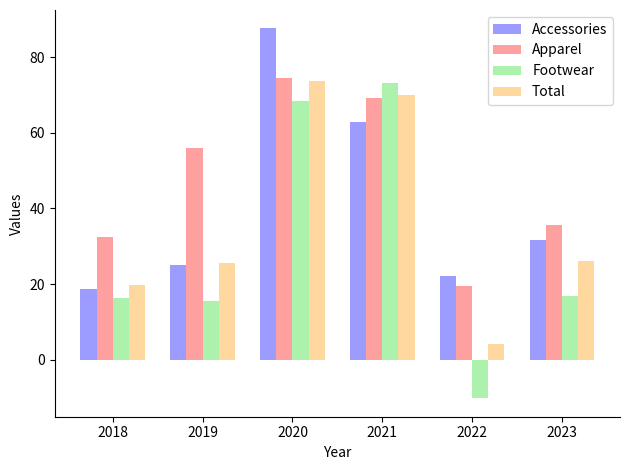

What is the minimum value shown in the chart?

-10.2